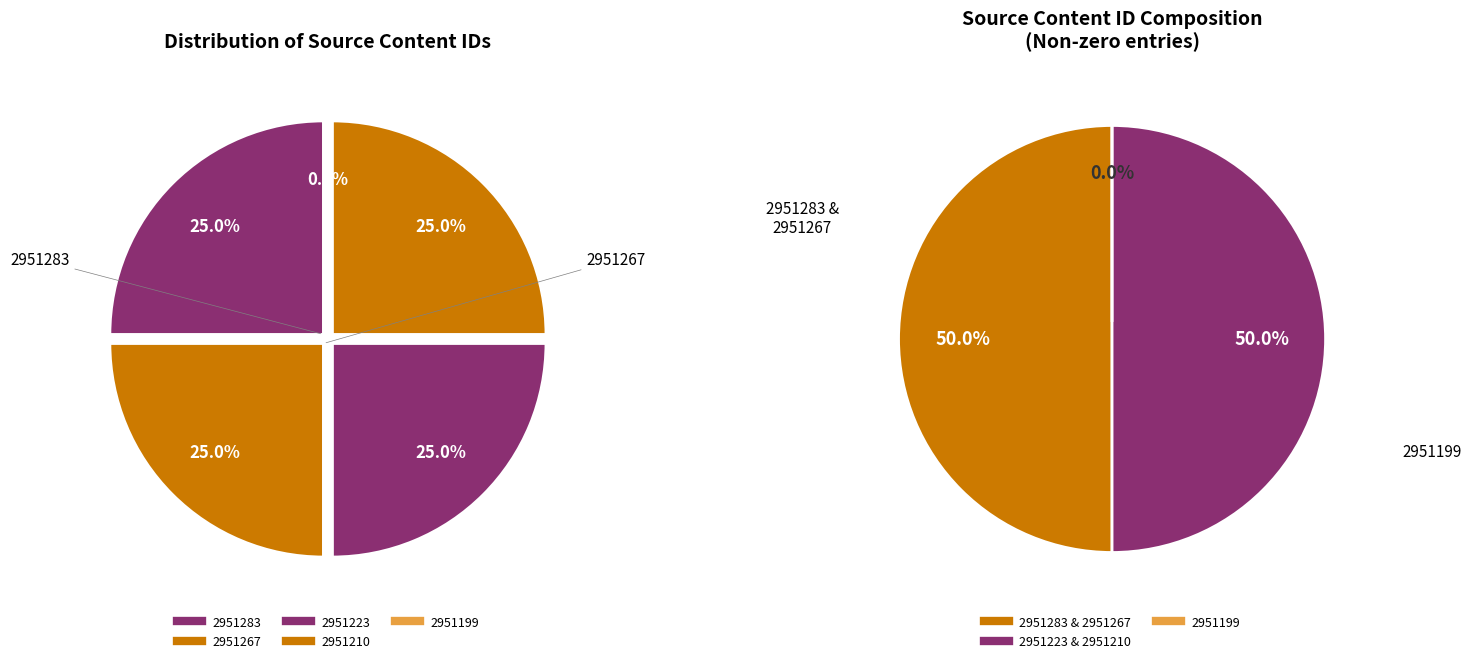

Is 2951199 the majority of the pie?

No